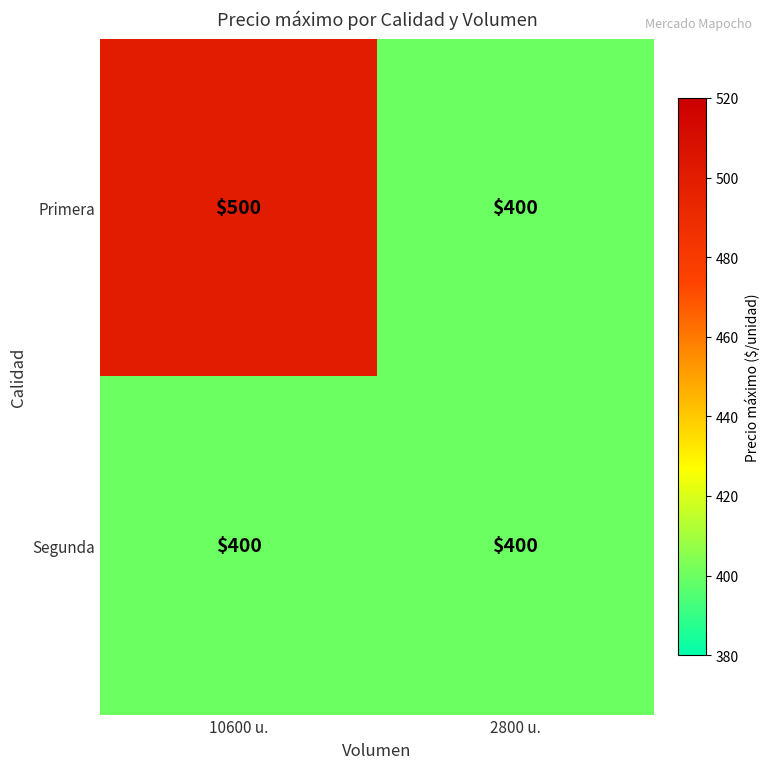

At which category is the sum across all series the highest?

10600 u.